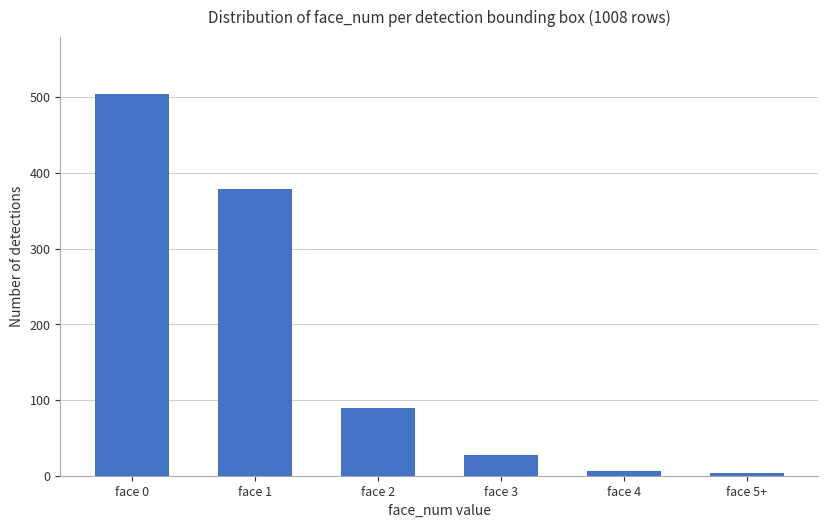

What value does the data have at face 2, to the nearest 100?

100